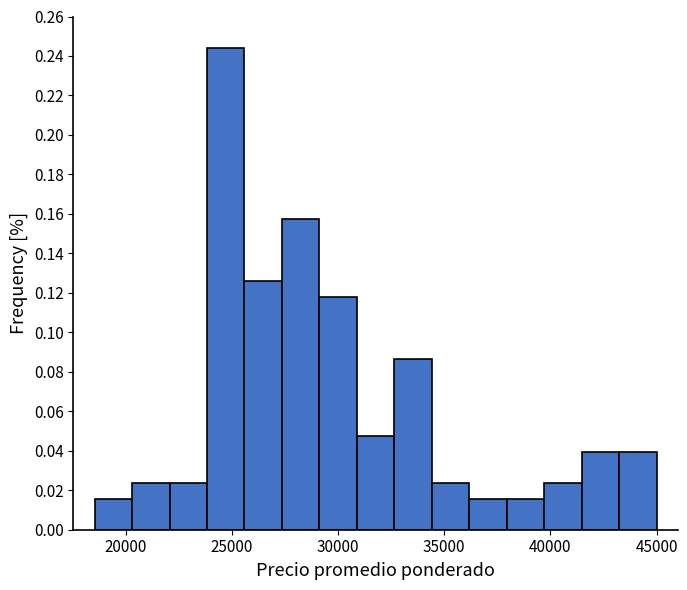

Read against the x-axis, roughly where is the centre of the tallest bar?

24500